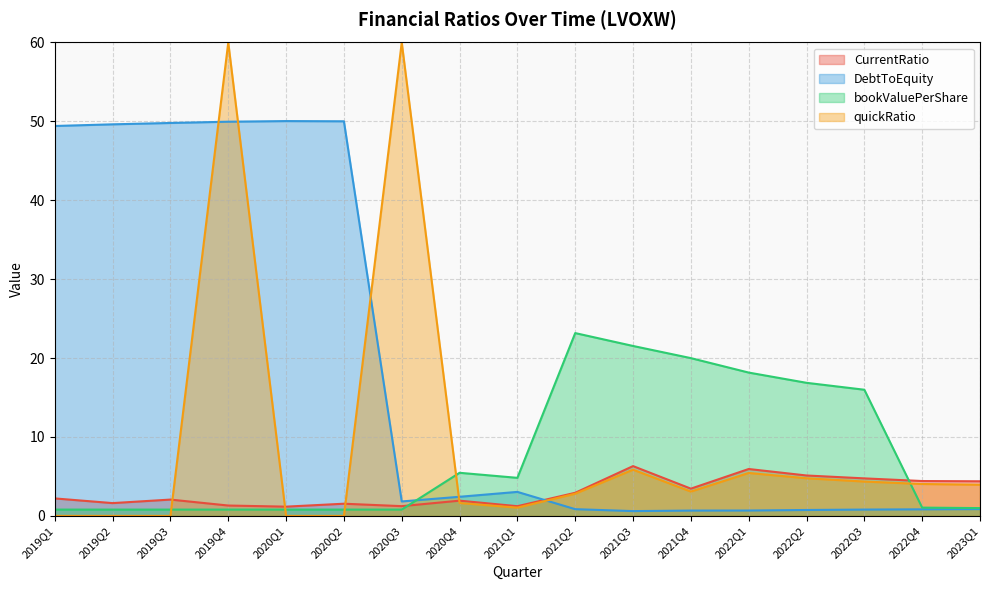

True or false: DebtToEquity has a value of 0.7 at 2022Q1.

True